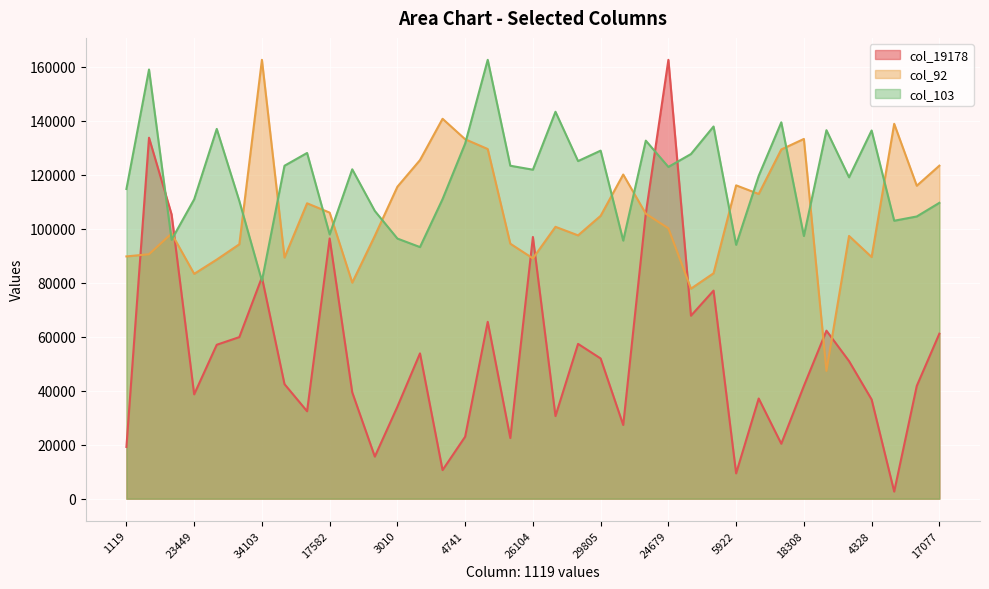

Rank the categories by col_92 value from lowest to highest.

37412, 11741, 5348, 23449, 36670, 8743, 26104, 1418, 4328, 1119, 44076, 38568, 6075, 62107, 11152, 20805, 10384, 24679, 5590, 29805, 11820, 17582, 6552, 11200, 3010, 14284, 5922, 49079, 17077, 4495, 28127, 44010, 4741, 18308, 3914, 16370, 34103